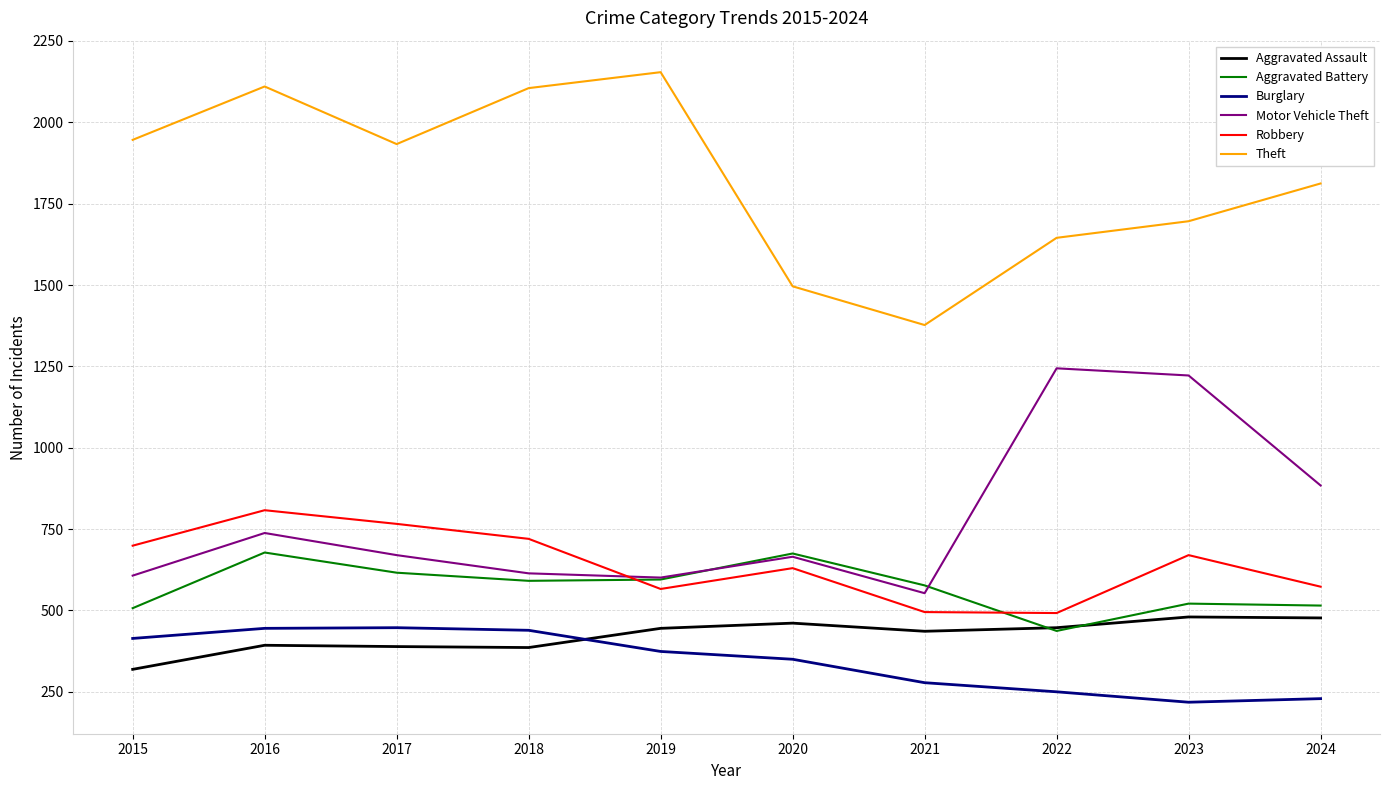

The Theft series shows 3082 at 2015. True or false?

False